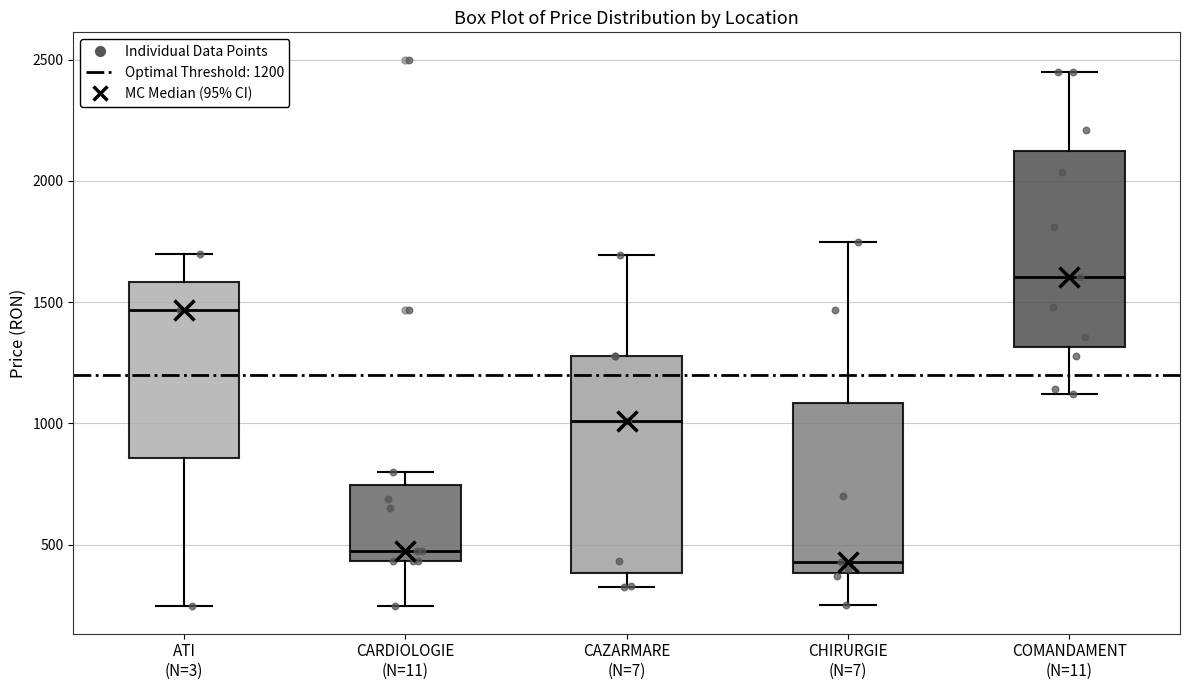

Reading left to right, read every box against the y-axis: the position of its median line, the range the box covers, and the ends of its whiskers. The values are not printed on the chart, so give them approximately, as read against the axis.

ATI (N=3): median 1450, box 850 to 1600, whiskers 250 to 1700
CARDIOLOGIE (N=11): median 500, box 450 to 750, whiskers 250 to 800
CAZARMARE (N=7): median 1000, box 400 to 1300, whiskers 350 to 1700
CHIRURGIE (N=7): median 450, box 400 to 1100, whiskers 250 to 1750
COMANDAMENT (N=11): median 1600, box 1300 to 2100, whiskers 1100 to 2450